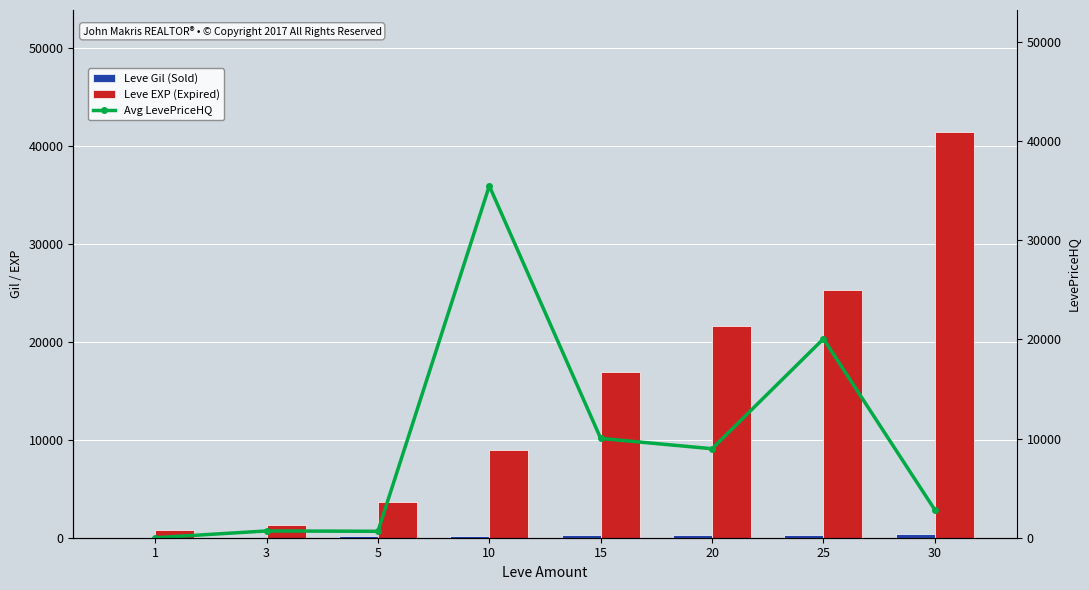

Where is Leve EXP (Expired) nearest to the value 21105?

20